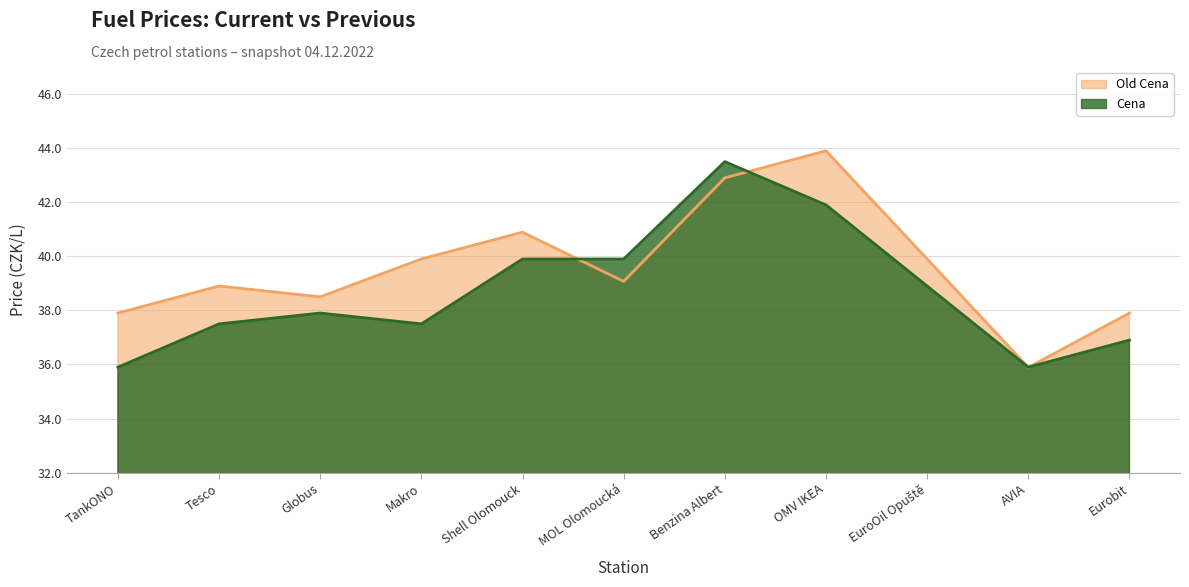

What position from the right is Eurobit?

1